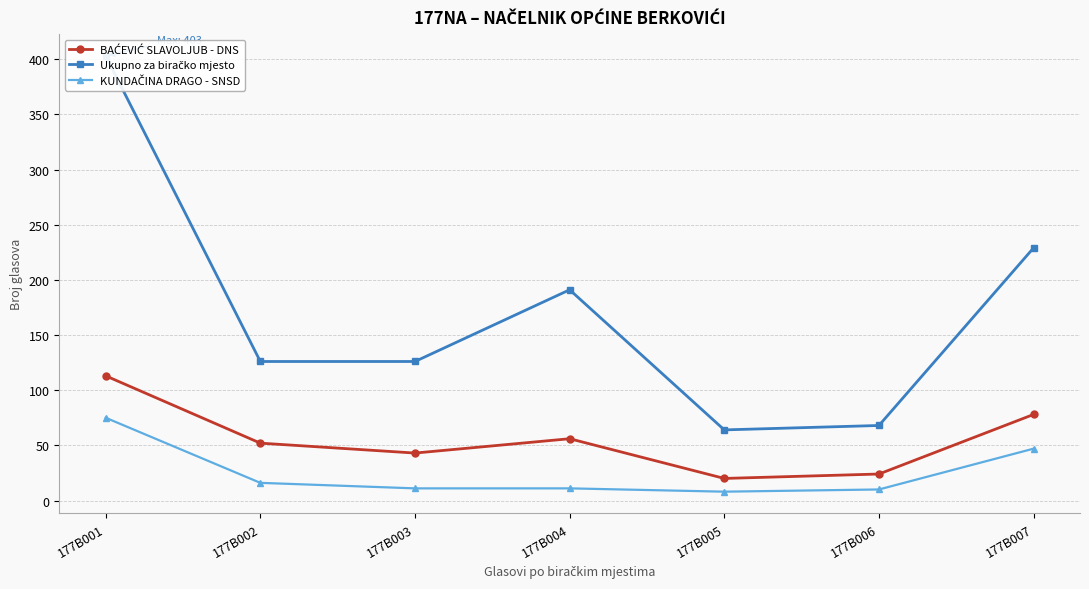

True or false: BAĆEVIĆ SLAVOLJUB - DNS and KUNDAČINA DRAGO - SNSD intersect in this chart.

False